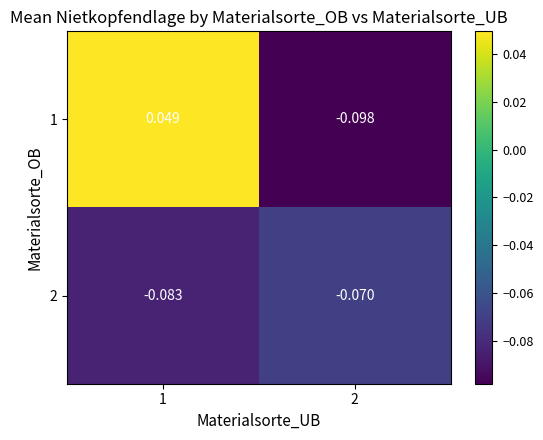

What is the total value across all series at 2?

-0.2